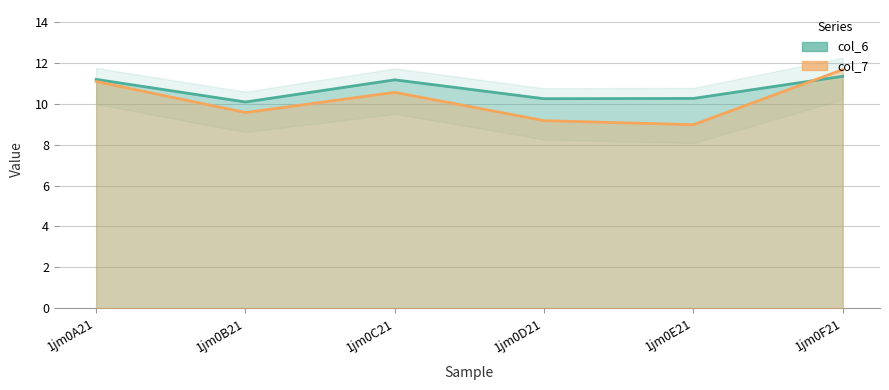

Reading left to right, list all the values displayed in this chart.

col_6: 1jm0A21=11.2	1jm0B21=10.1	1jm0C21=11.2	1jm0D21=10.3	1jm0E21=10.3	1jm0F21=11.4
col_7: 1jm0A21=11.1	1jm0B21=9.6	1jm0C21=10.6	1jm0D21=9.2	1jm0E21=9.0	1jm0F21=11.7